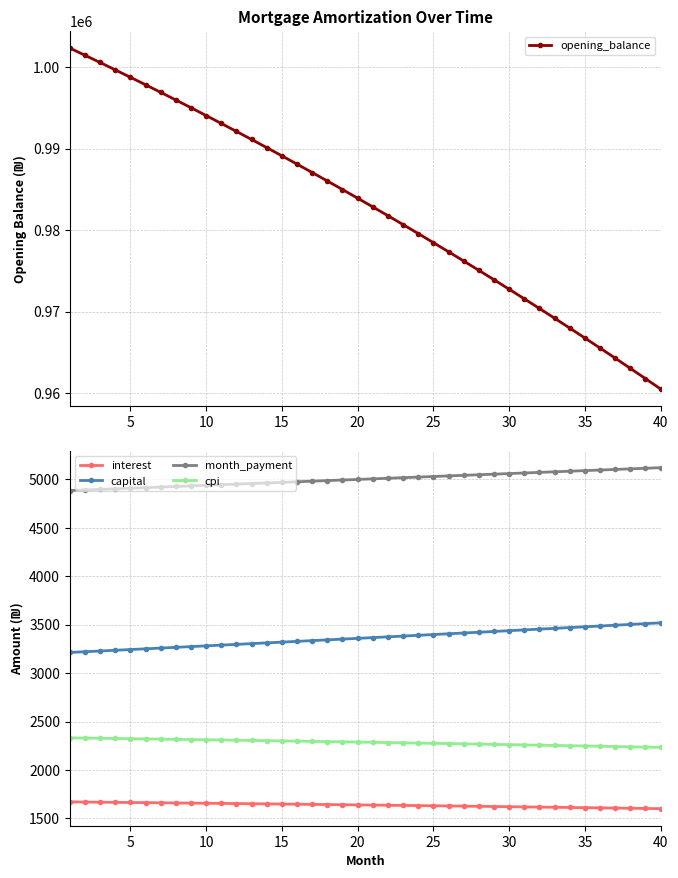

True or false: capital and cpi cross at least once.

False